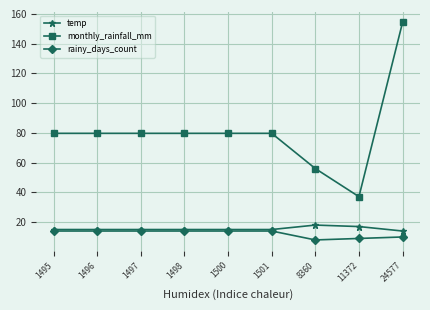

Count the number of data series in this chart.

3